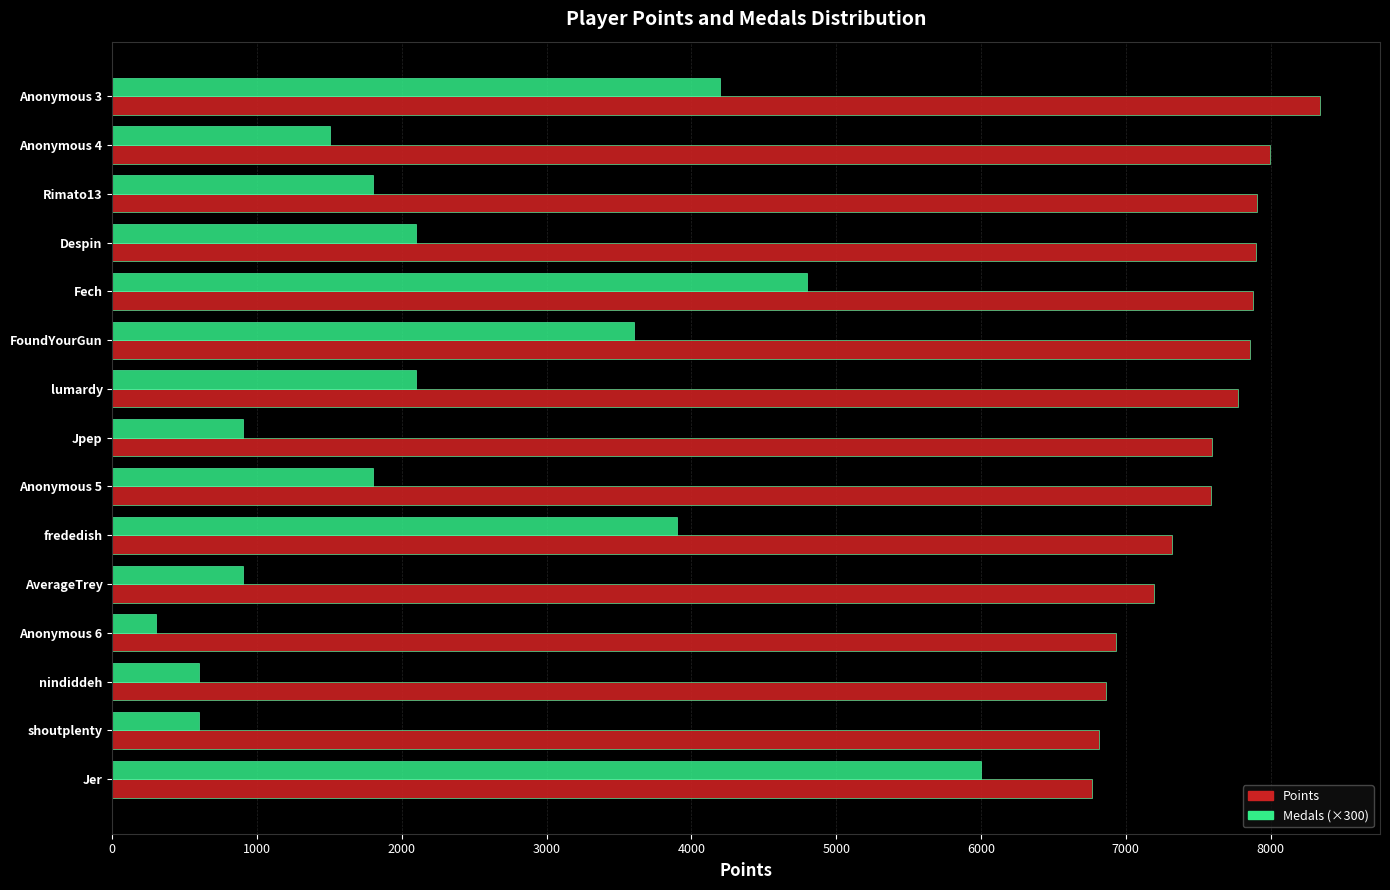

Rank the series by their average value, from lowest to highest.

Medals (×300), Points